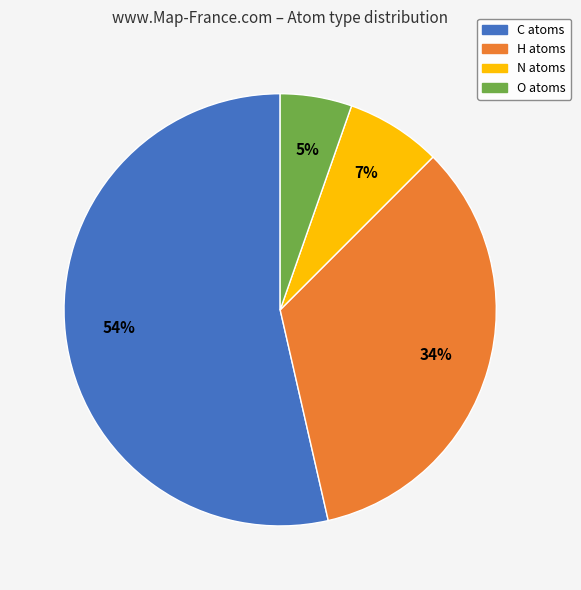

How many segments does this pie chart have?

4